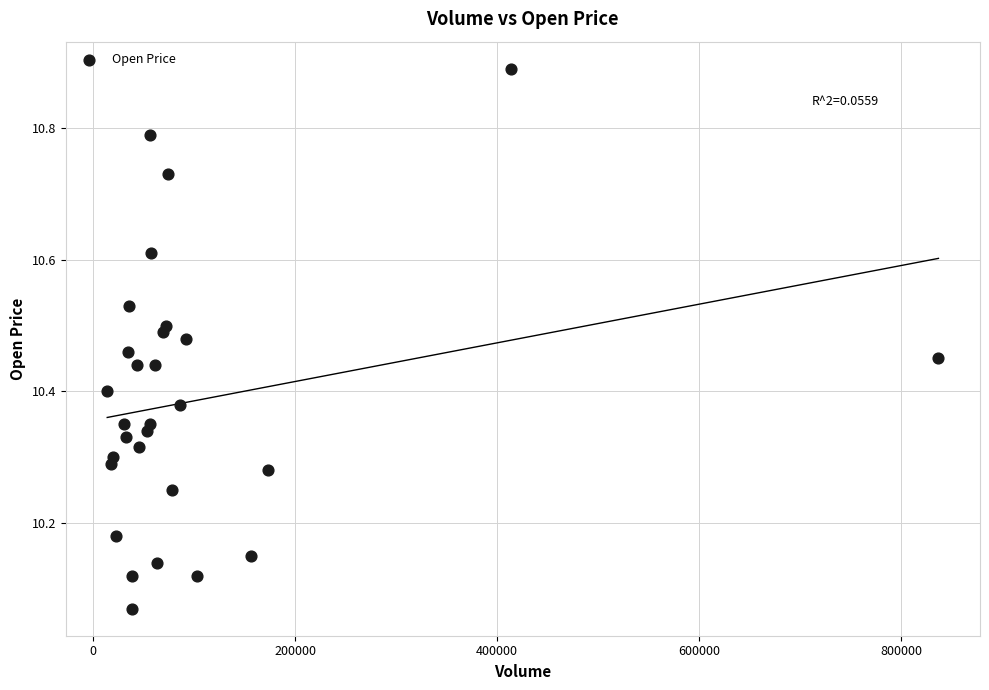

What is the range of Y values (max minus min)?

0.8